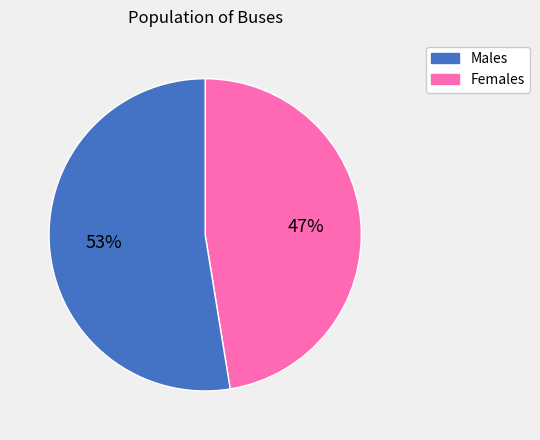

Is there any slice that represents more than half of the pie?

Yes